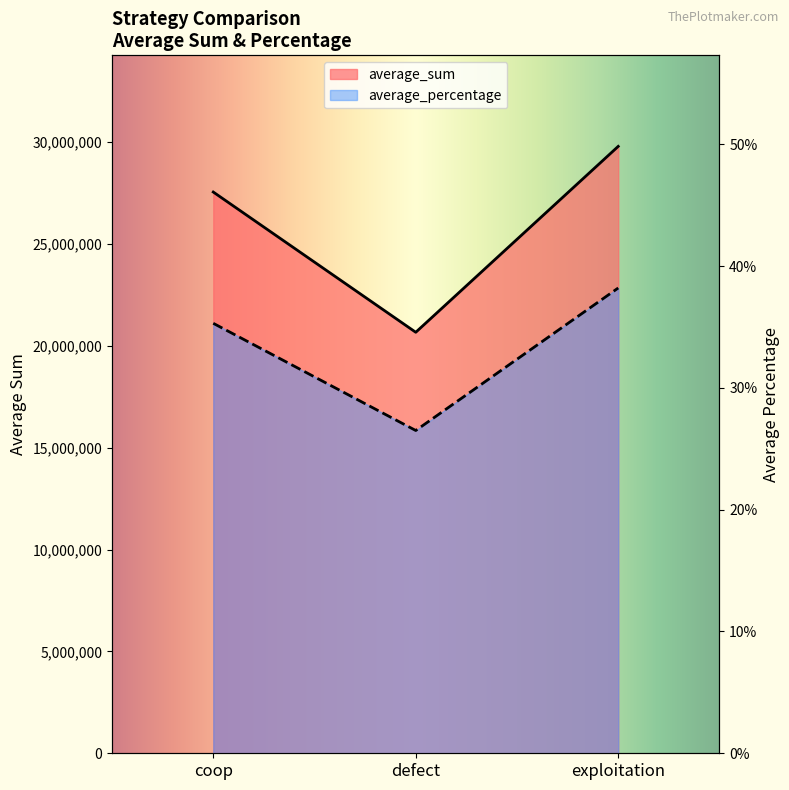

At which label does average_sum first exceed 27547399?

exploitation